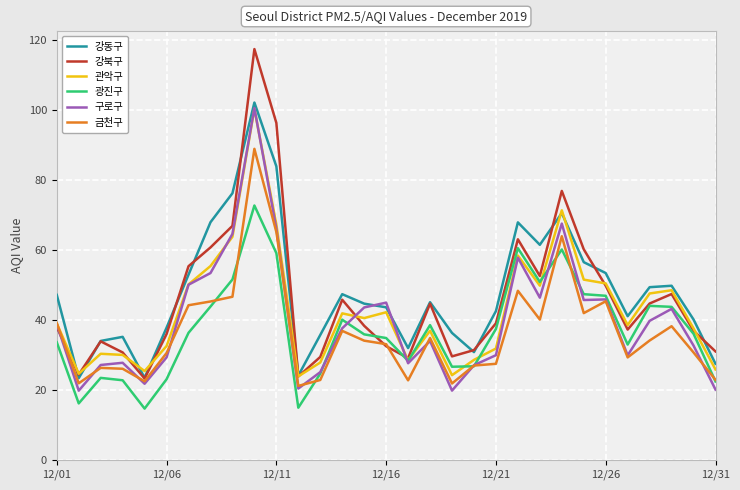

In 구로구, how many points are higher than both neighbors (excluding endpoints)?

8